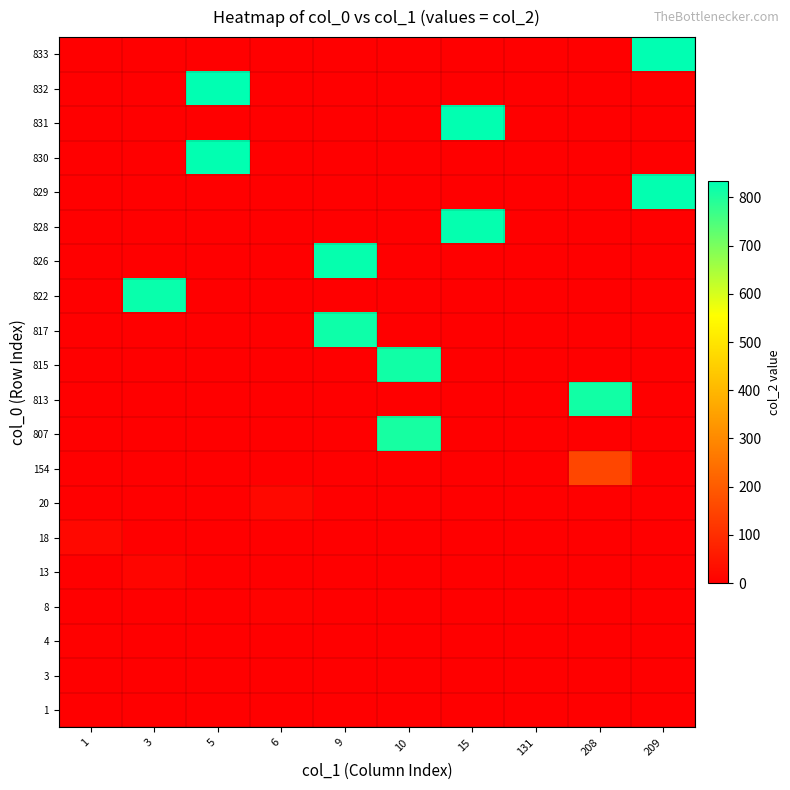

Reading left to right, list all the values displayed in this chart.

1: 1=0	3=0	5=0	6=0	9=0	10=0	15=0	131=1	208=0	209=0
3: 1=0	3=0	5=0	6=0	9=0	10=0	15=0	131=3	208=0	209=0
4: 1=4	3=0	5=0	6=0	9=0	10=0	15=0	131=0	208=0	209=0
8: 1=0	3=0	5=0	6=8	9=0	10=0	15=0	131=0	208=0	209=0
13: 1=0	3=13	5=0	6=0	9=0	10=0	15=0	131=0	208=0	209=0
18: 1=18	3=0	5=0	6=0	9=0	10=0	15=0	131=0	208=0	209=0
20: 1=0	3=0	5=0	6=20	9=0	10=0	15=0	131=0	208=0	209=0
154: 1=0	3=0	5=0	6=0	9=0	10=0	15=0	131=0	208=154	209=0
807: 1=0	3=0	5=0	6=0	9=0	10=807	15=0	131=0	208=0	209=0
813: 1=0	3=0	5=0	6=0	9=0	10=0	15=0	131=0	208=813	209=0
815: 1=0	3=0	5=0	6=0	9=0	10=815	15=0	131=0	208=0	209=0
817: 1=0	3=0	5=0	6=0	9=817	10=0	15=0	131=0	208=0	209=0
822: 1=0	3=822	5=0	6=0	9=0	10=0	15=0	131=0	208=0	209=0
826: 1=0	3=0	5=0	6=0	9=826	10=0	15=0	131=0	208=0	209=0
828: 1=0	3=0	5=0	6=0	9=0	10=0	15=828	131=0	208=0	209=0
829: 1=0	3=0	5=0	6=0	9=0	10=0	15=0	131=0	208=0	209=829
830: 1=0	3=0	5=830	6=0	9=0	10=0	15=0	131=0	208=0	209=0
831: 1=0	3=0	5=0	6=0	9=0	10=0	15=831	131=0	208=0	209=0
832: 1=0	3=0	5=832	6=0	9=0	10=0	15=0	131=0	208=0	209=0
833: 1=0	3=0	5=0	6=0	9=0	10=0	15=0	131=0	208=0	209=833